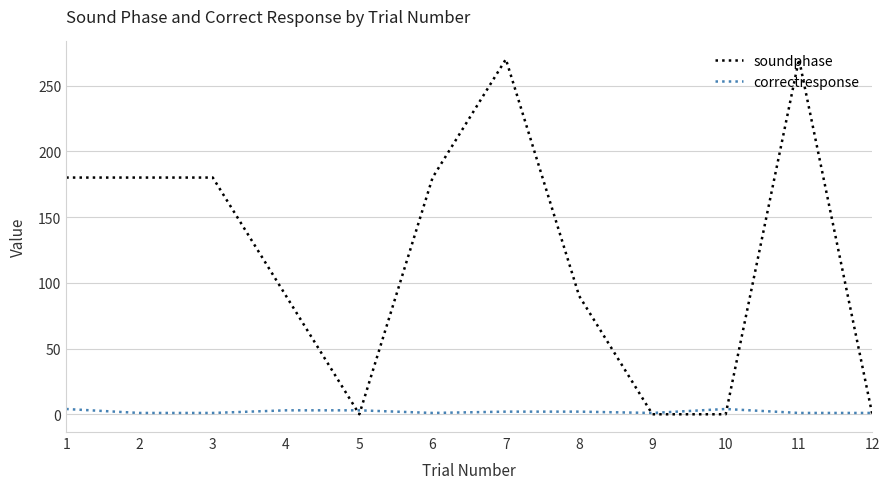

Where does the correctresponse series first go above 2?

1